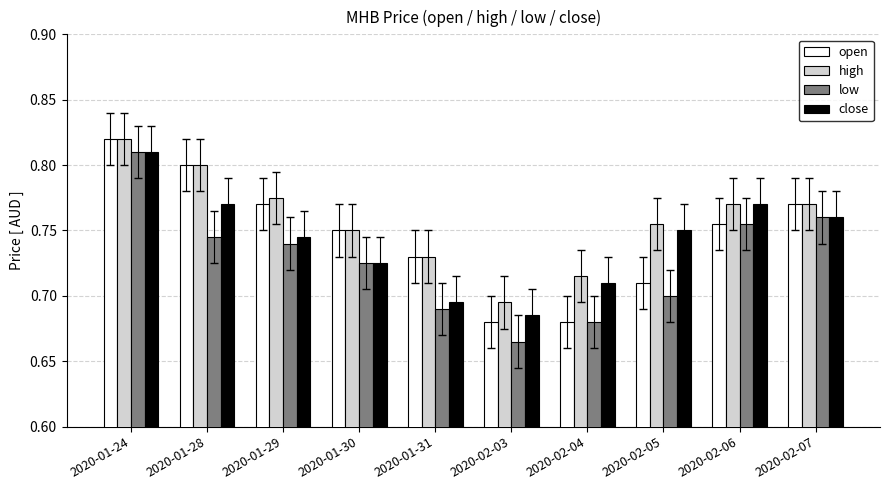

True or false: high has a value of 0.8 at 2020-01-29.

True